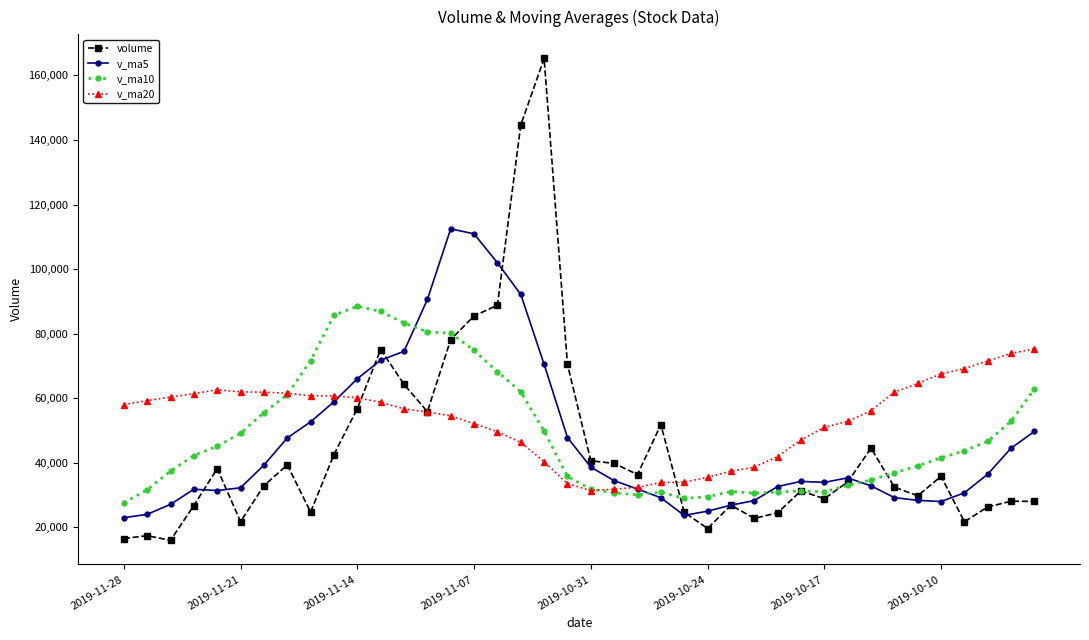

Which series has the widest spread of values?

volume